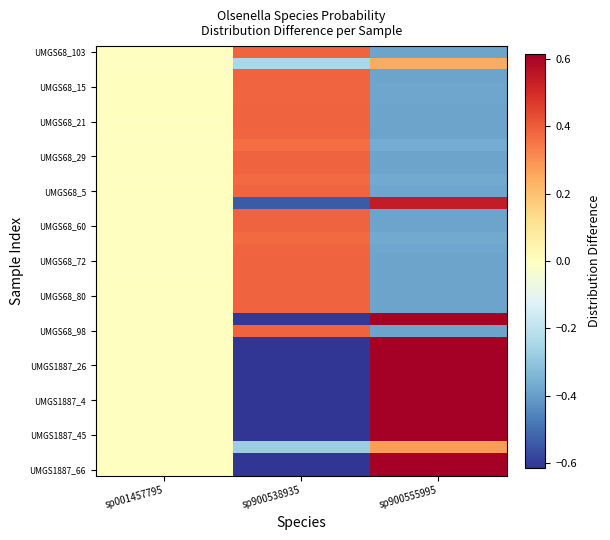

What is the greatest value displayed?

0.6